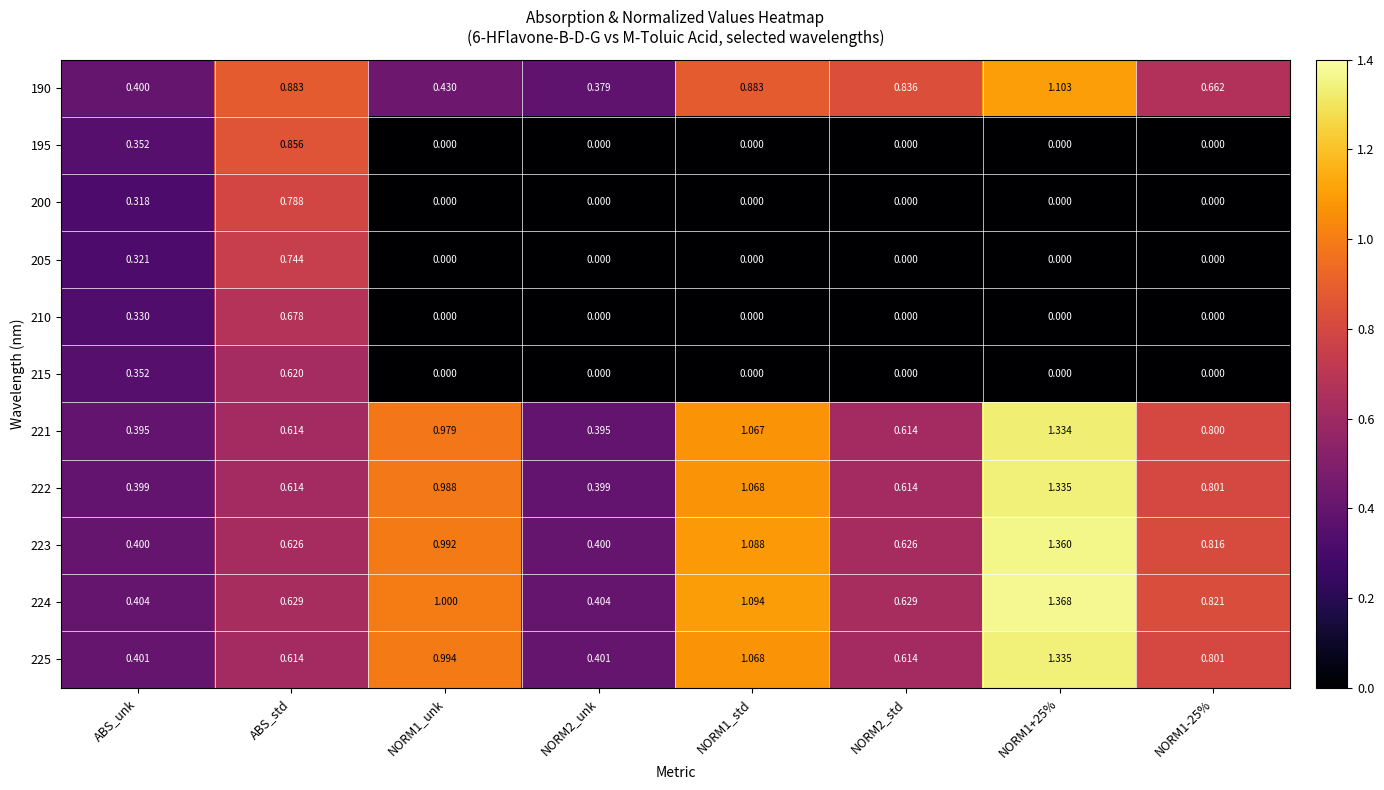

Is the value of 221 at NORM1_unk greater than the value of 200 at ABS_unk?

Yes